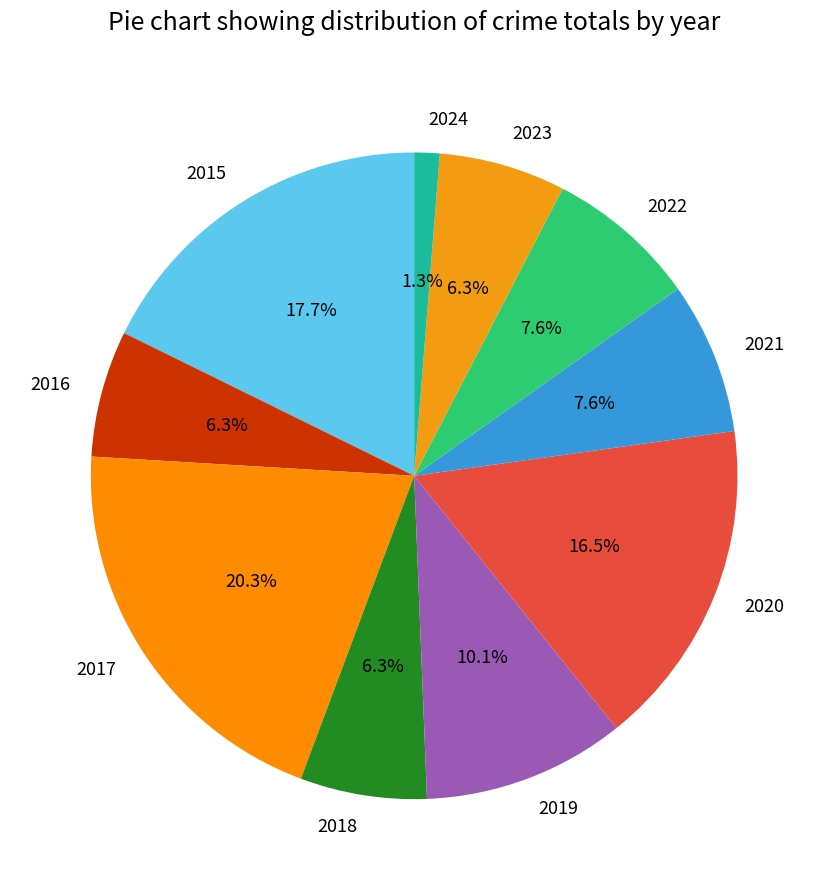

Is the sum of 2021 and 2020 greater than half?

No